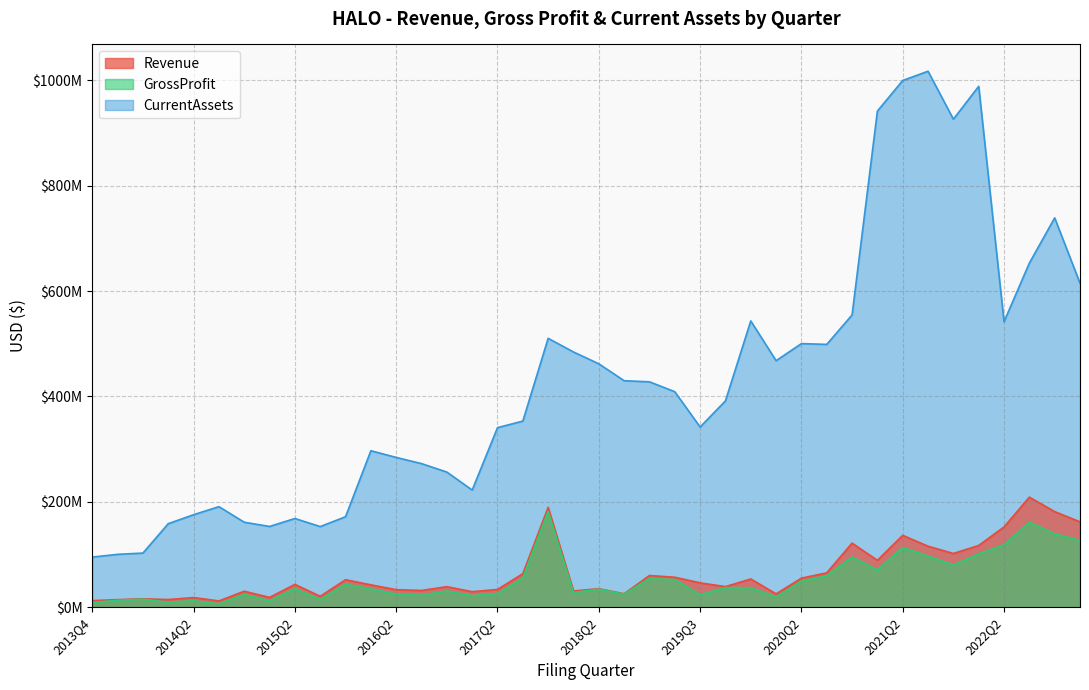

The value of Revenue at 2020Q2 is 55221000. True or false?

True